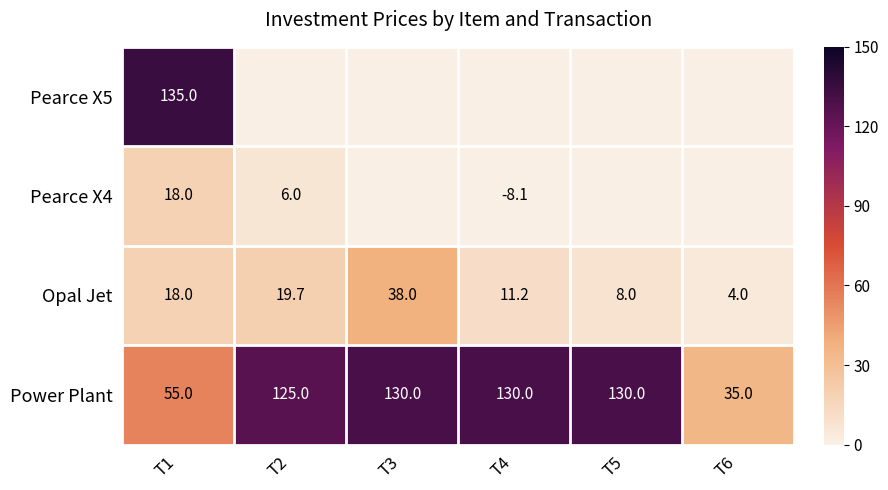

At how many categories does at least one series exceed 26?

6